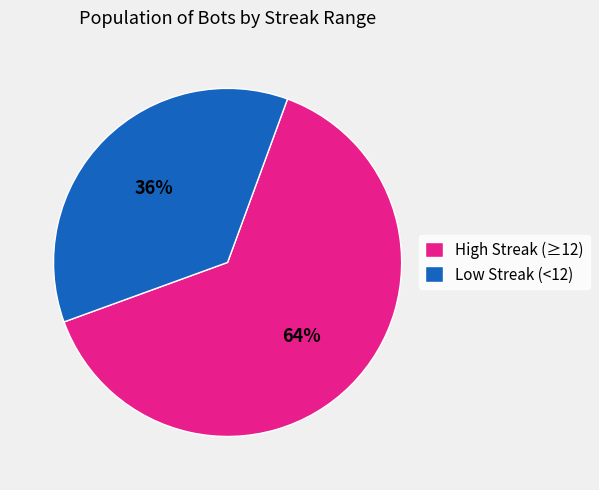

What is the largest slice in the pie chart?

High Streak (≥12)